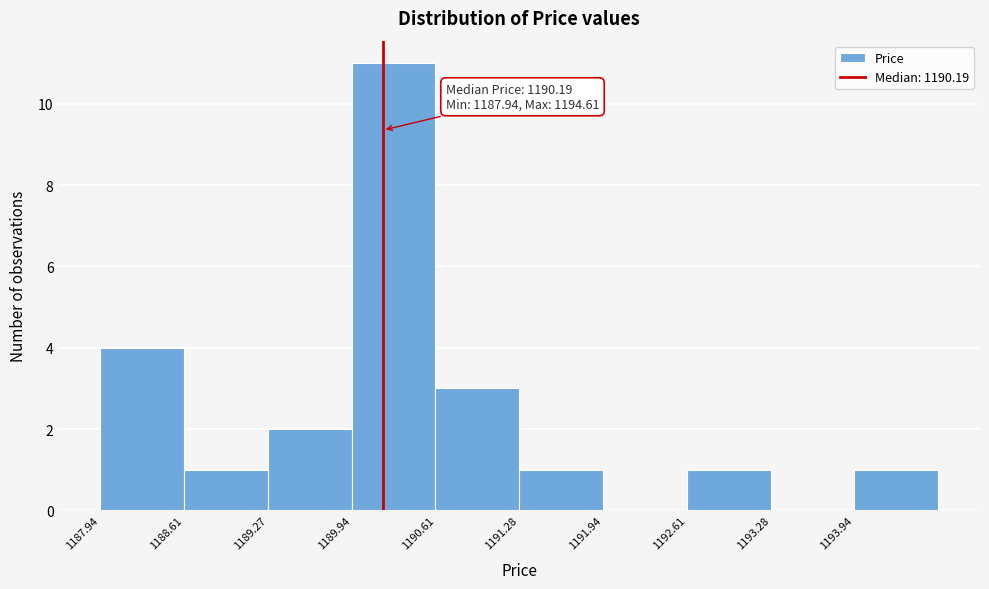

Over which range of the x-axis is the bar tallest?

1189.9 to 1190.6